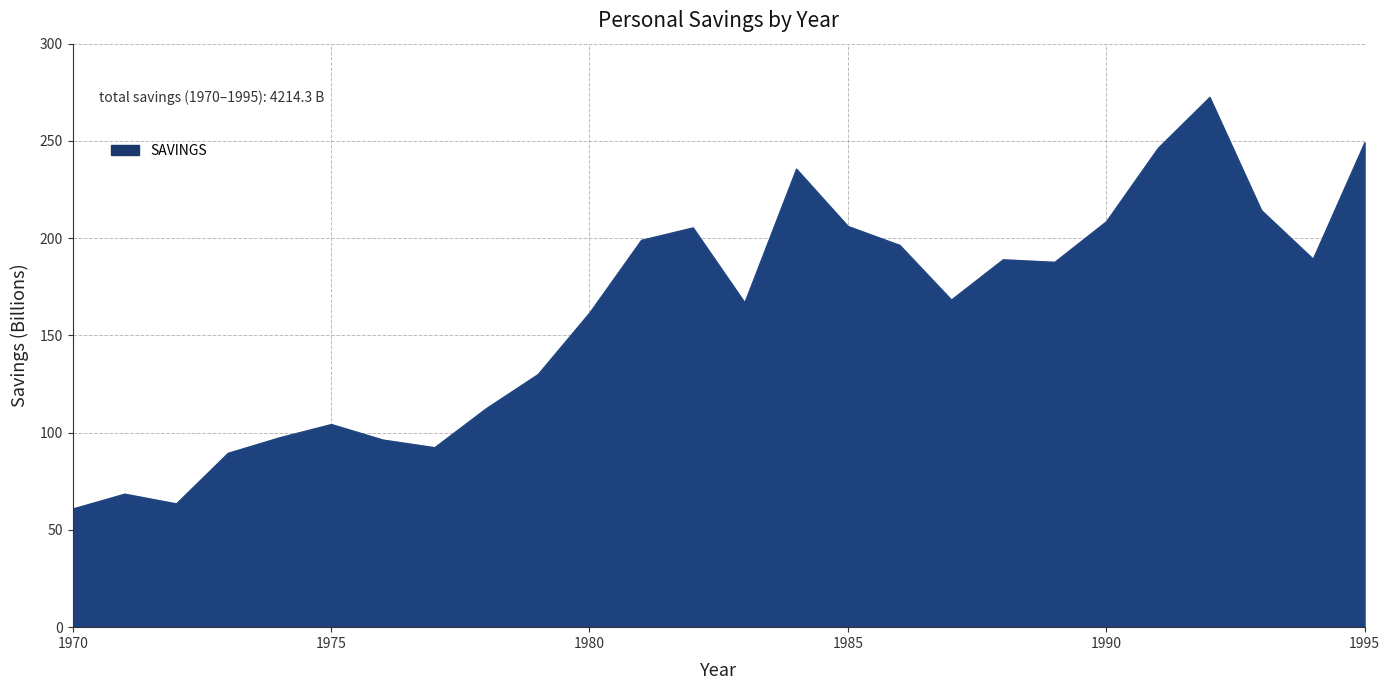

True or false: there are more than 2 points higher than both neighbors.

True